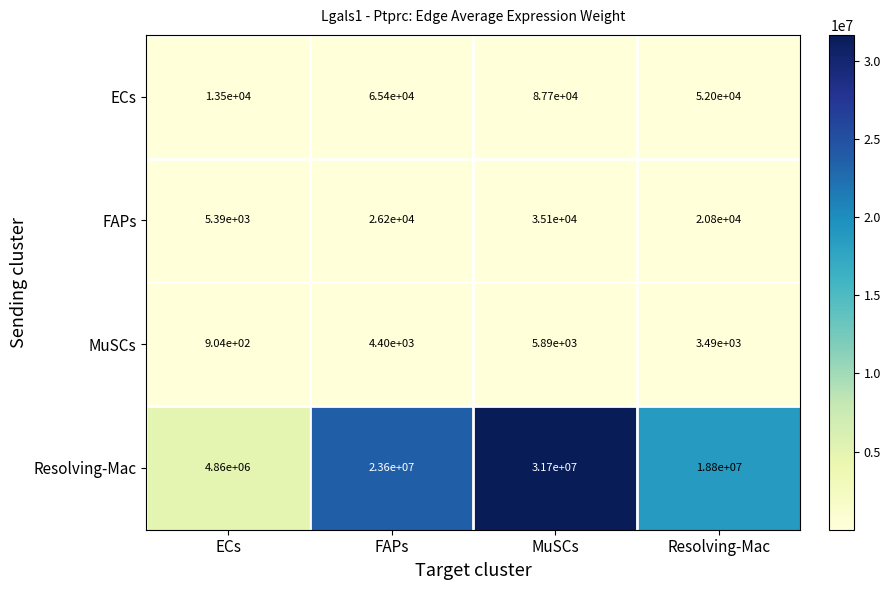

What is the minimum value shown in the chart?

904